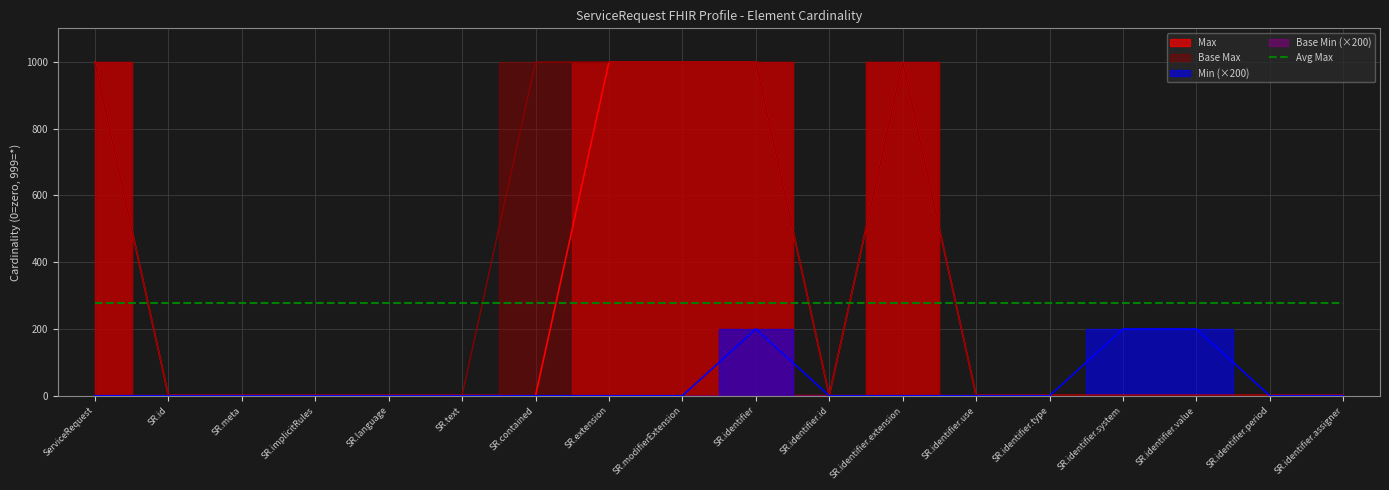

True or false: Base Max_numeric and Max_numeric intersect in this chart.

False